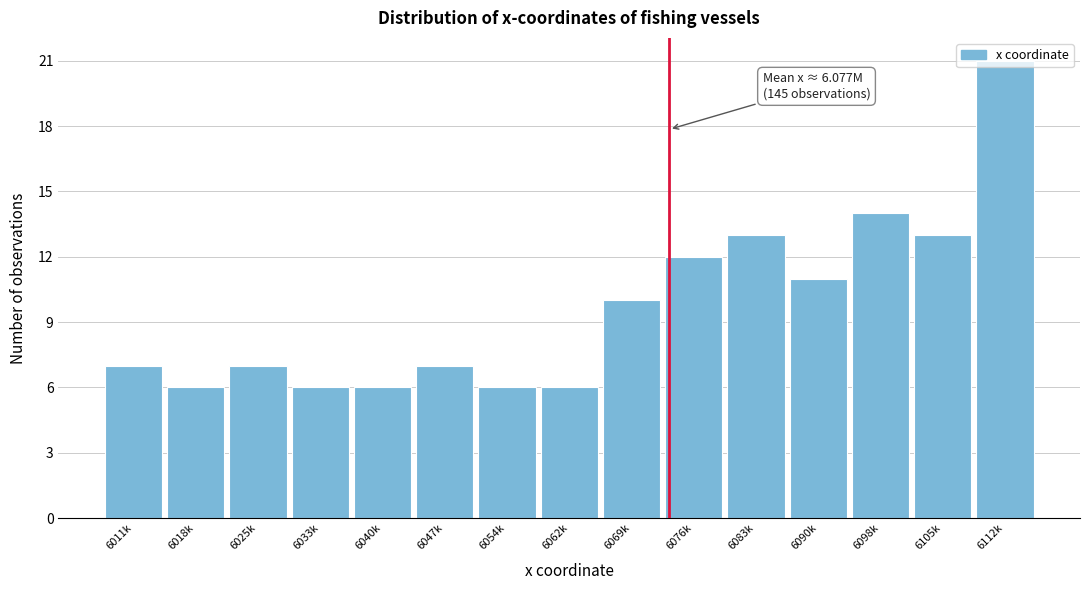

What is the ratio of the value at 6011k to the value at 6054k?

1.2